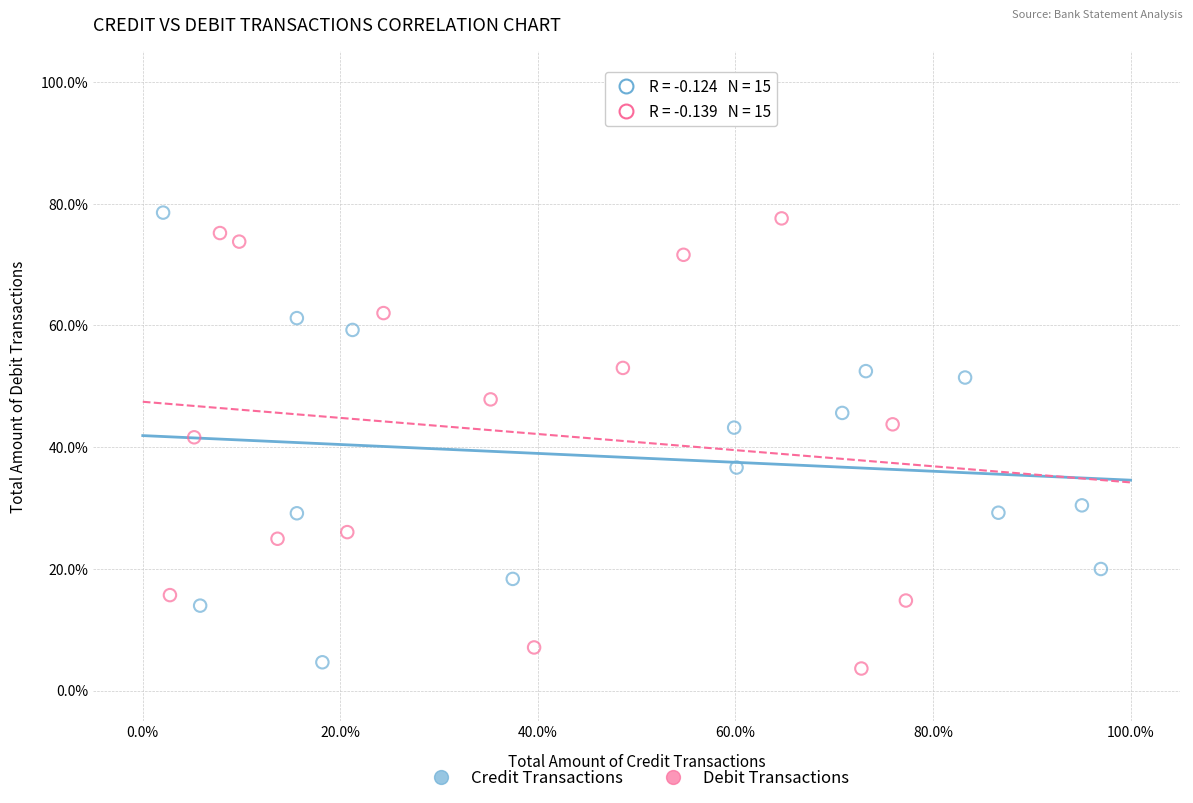

Which series contains the highest Y value?

Credit Transactions